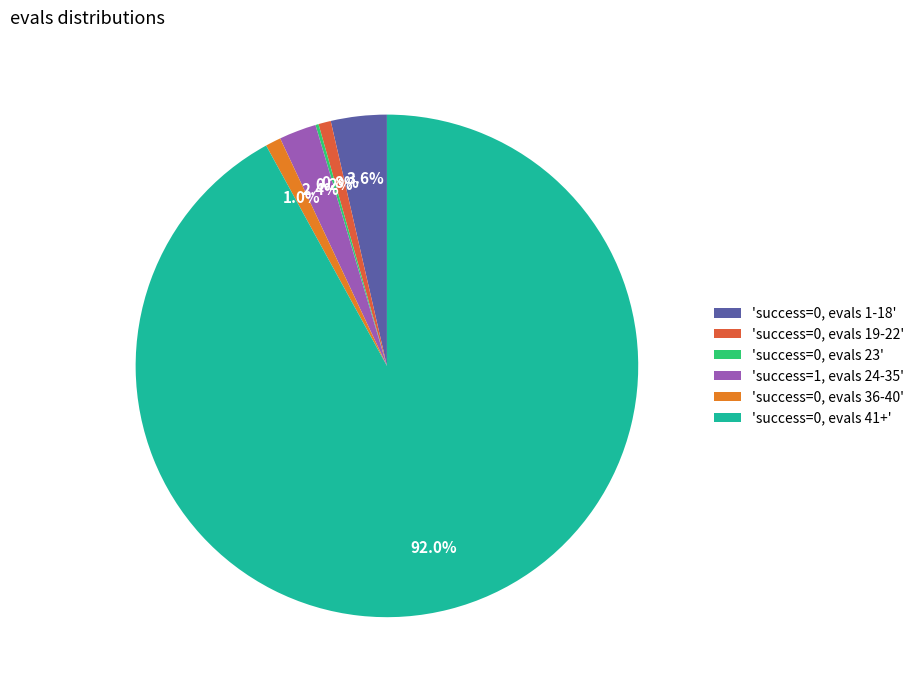

Does any single category account for the majority?

Yes